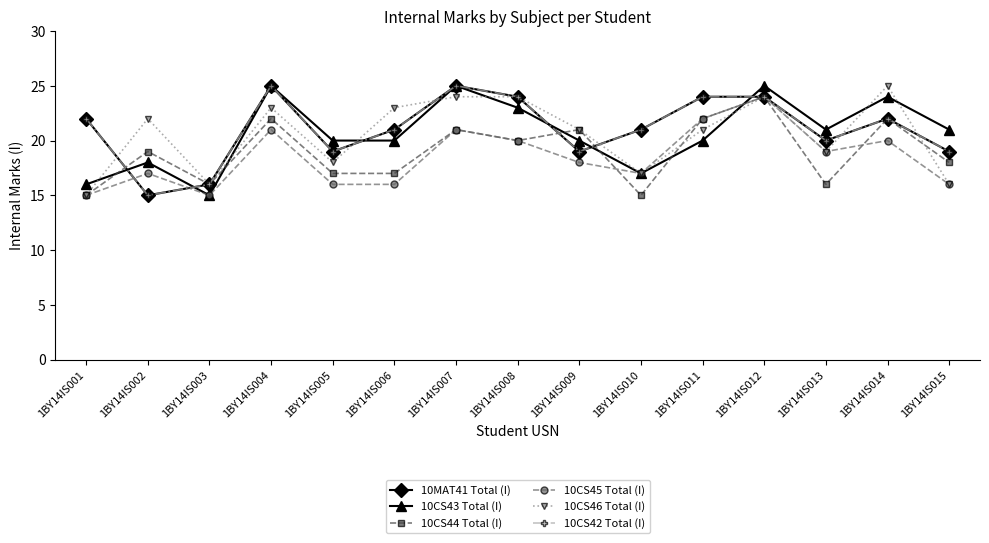

What is the difference between the maximum and second lowest values in the 10CS43 Total (I) series?

9